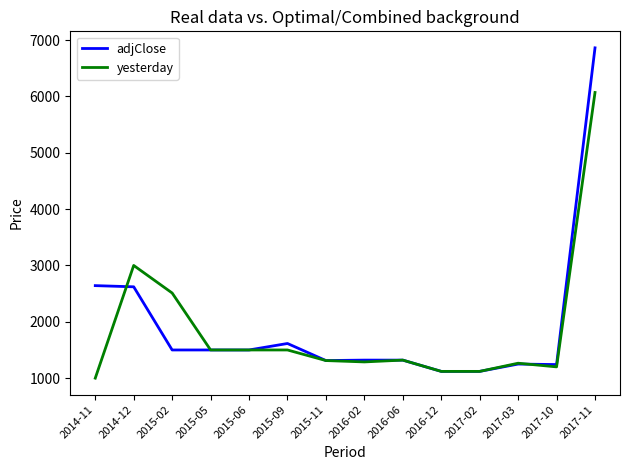

What position from the right is 2017-02?

4